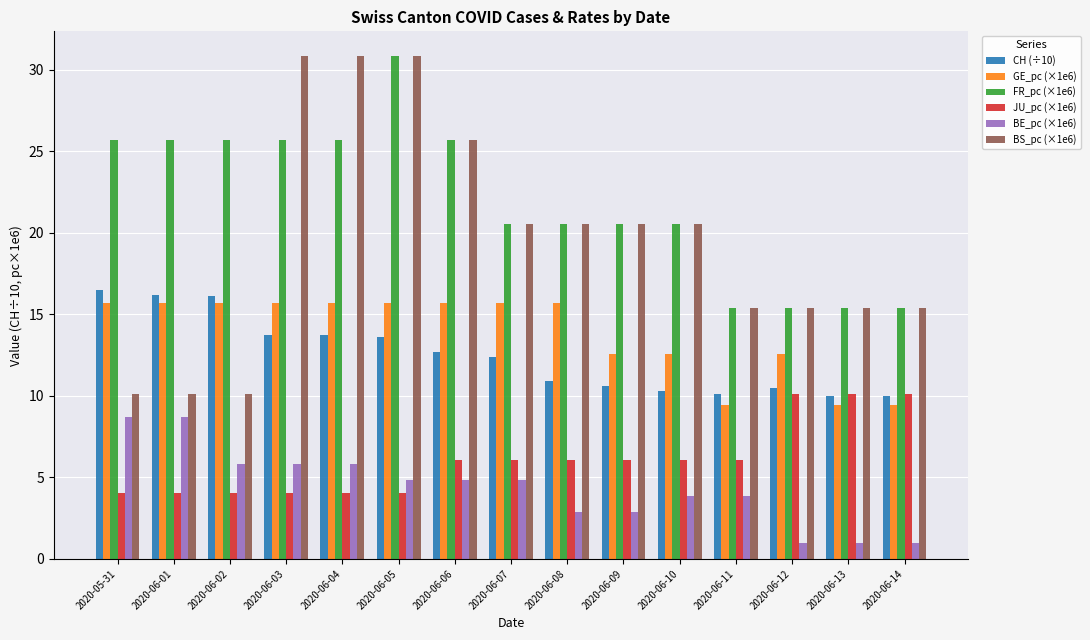

Which series has the largest total across all categories?

FR_pc (×1e6)